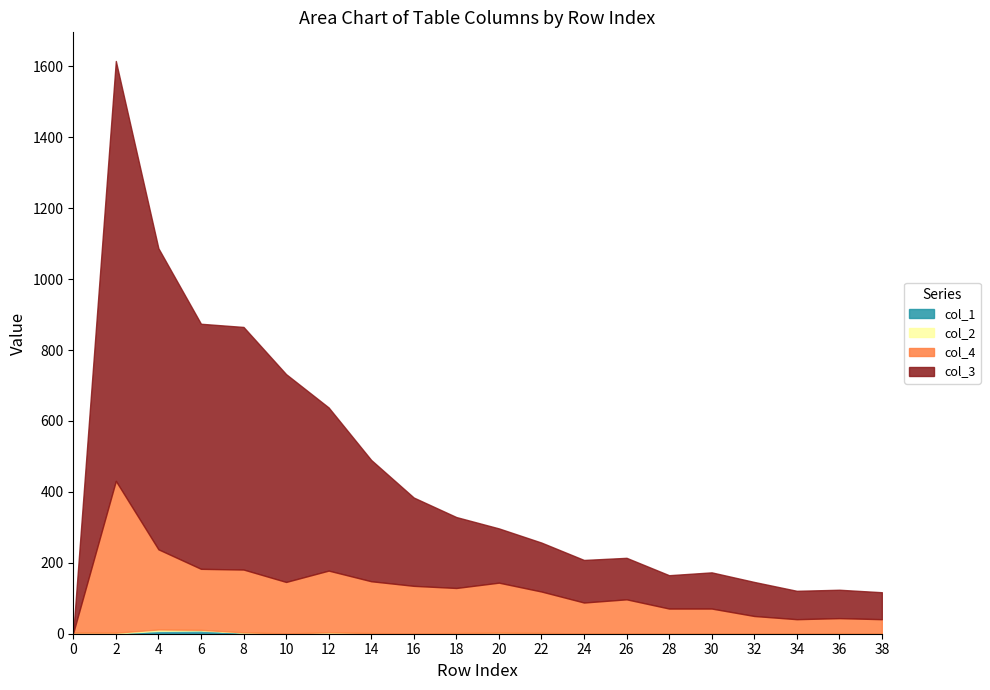

What is the sum of the col_1 values at 6 and 0?

12